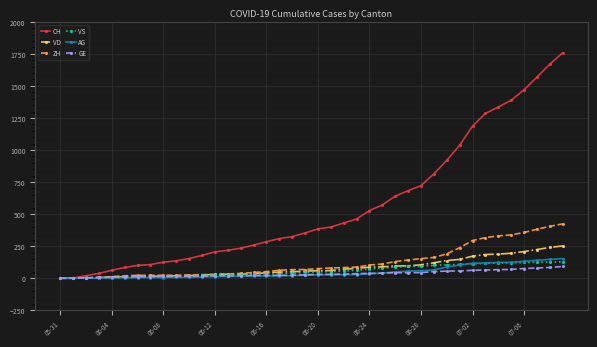

Which series has the largest total across all categories?

CH